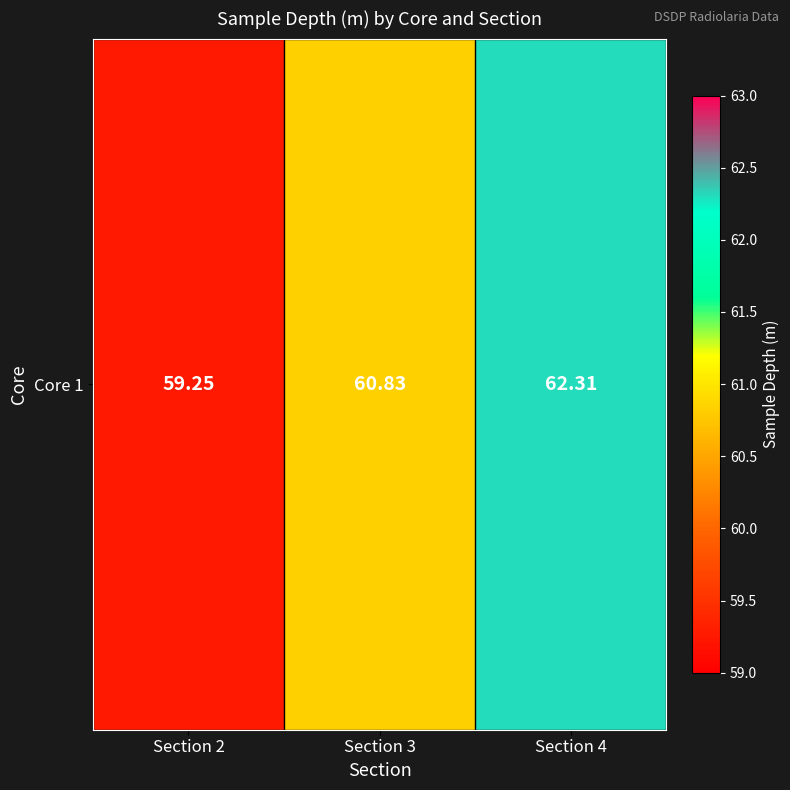

Which label corresponds to the smallest value in the chart?

Section 2